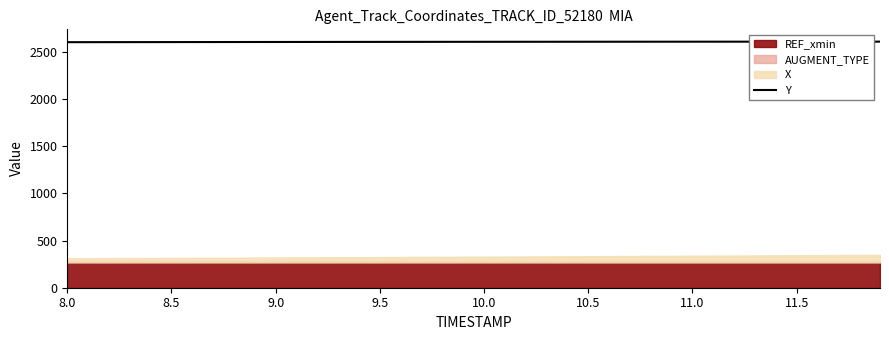

Reading left to right, what are all the values shown in this chart?

2603.3	2604.4	2605.5	2606.5	2607.4	2608.0	2608.6	2608.9	2609.1